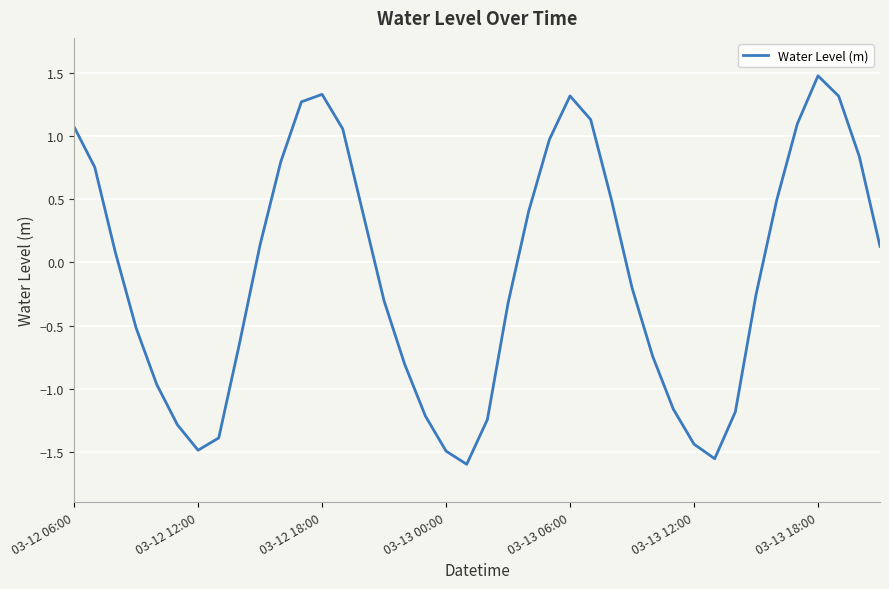

What is the greatest value displayed?

1.5